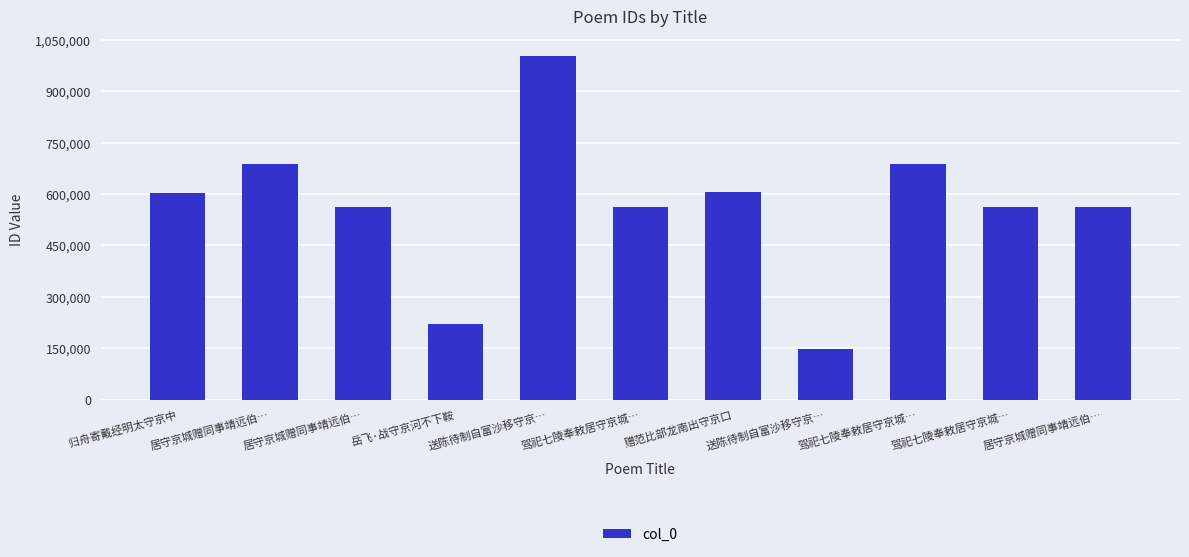

Does the chart contain stacked bars?

No